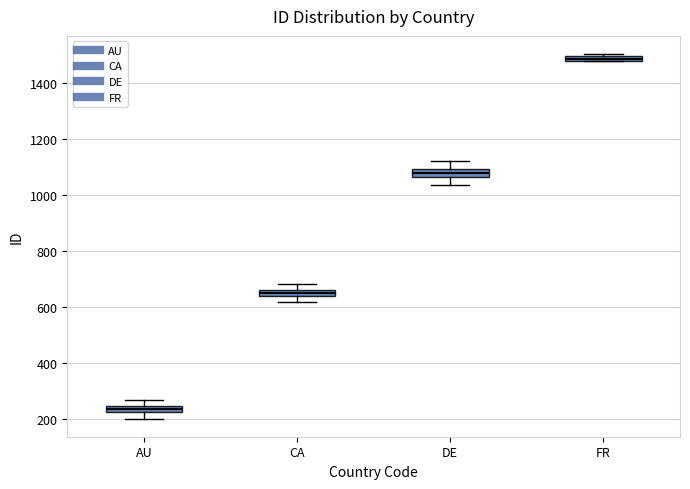

Which box's median line is the lowest?

AU